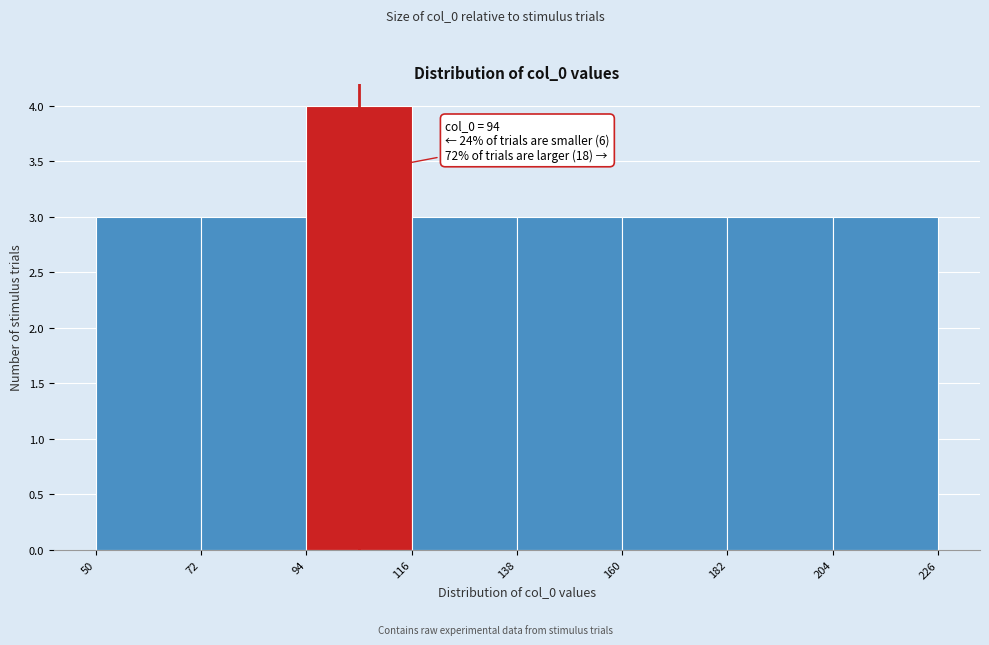

Over which range of the x-axis is the bar tallest?

94 to 116